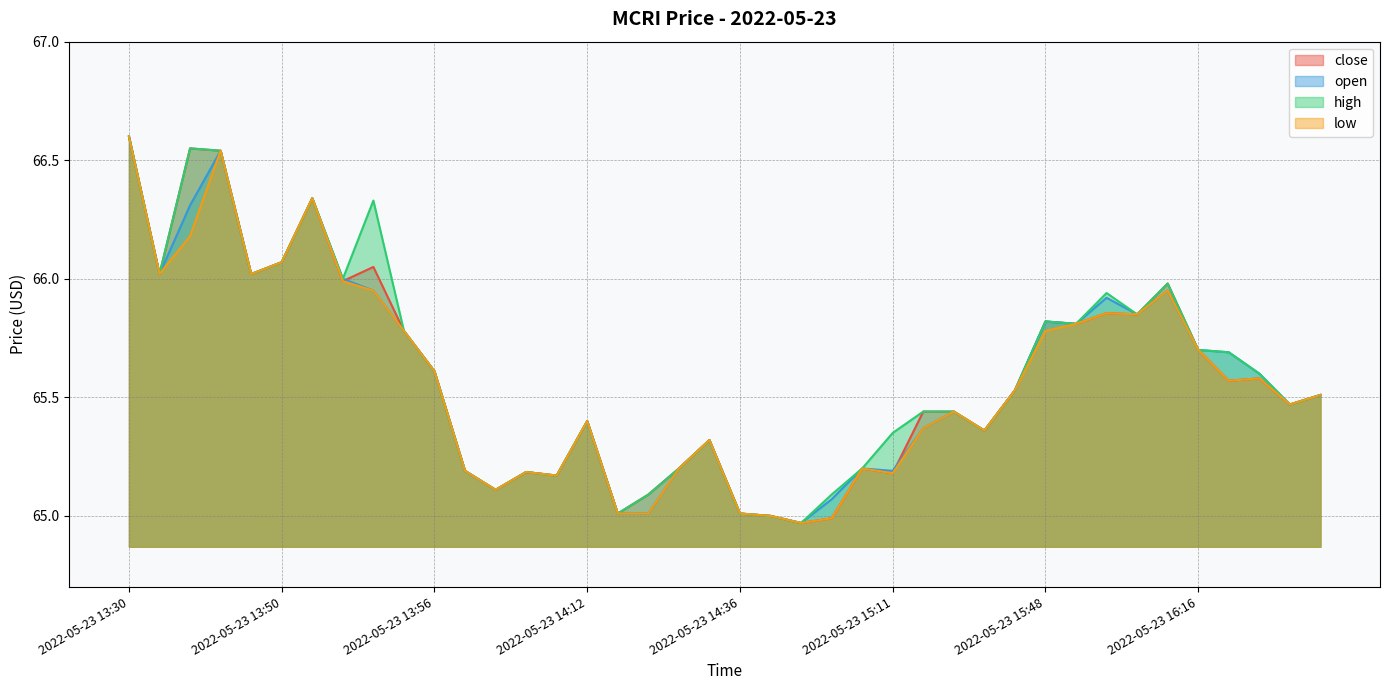

What is the total value across all series at 2022-05-23 14:32?

261.3